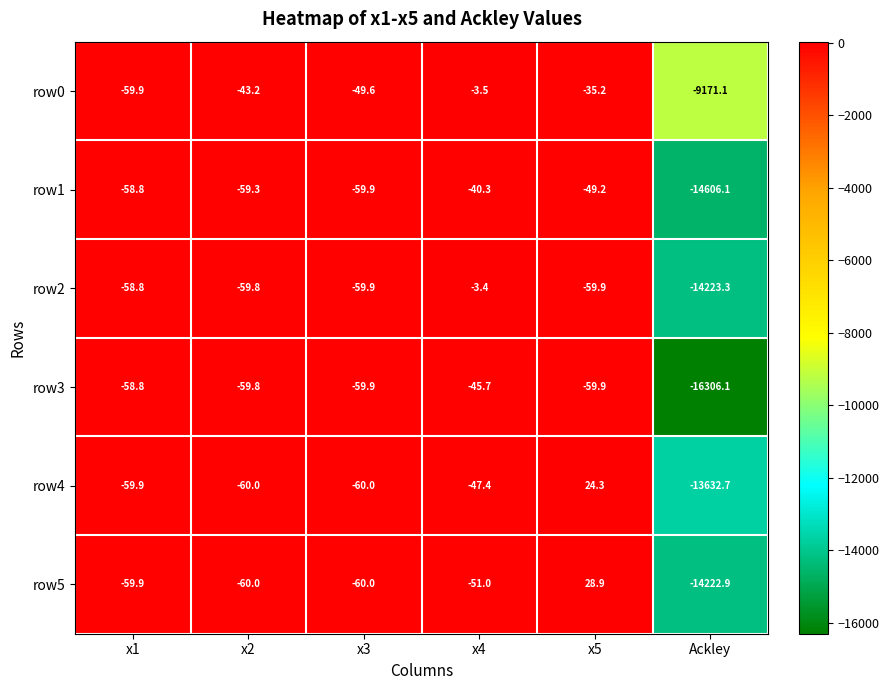

Which category has the lowest value in the row0 series?

Ackley